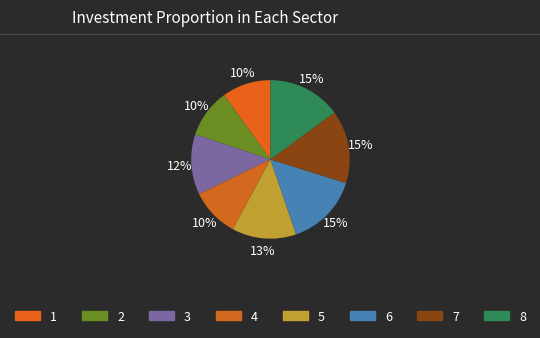

Does any single category account for the majority?

No